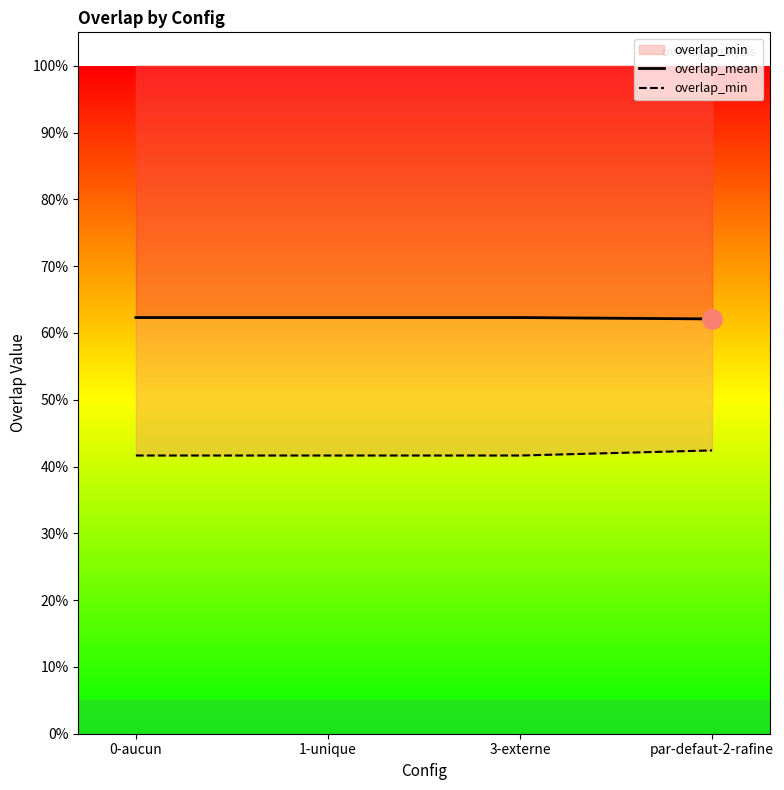

Is the value of overlap_mean at 0-aucun greater than the value of overlap_min at par-defaut-2-rafine?

Yes